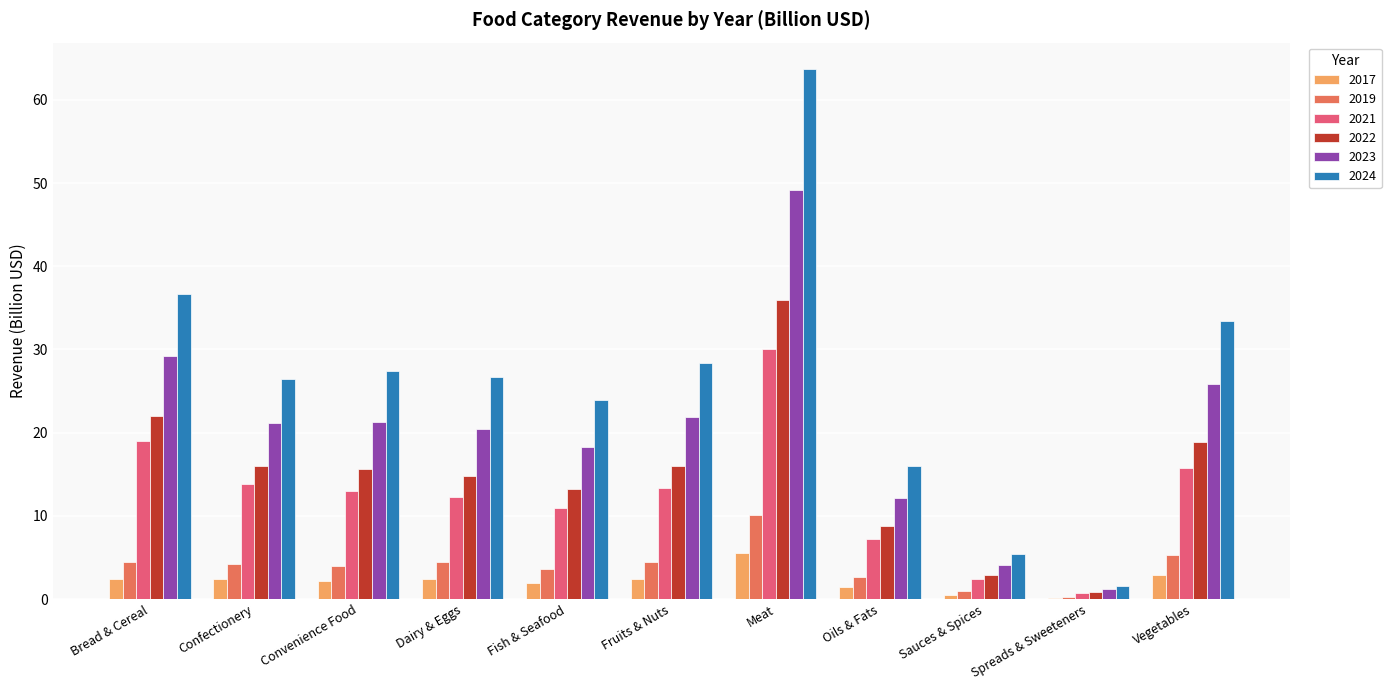

How many groups of bars are there?

11